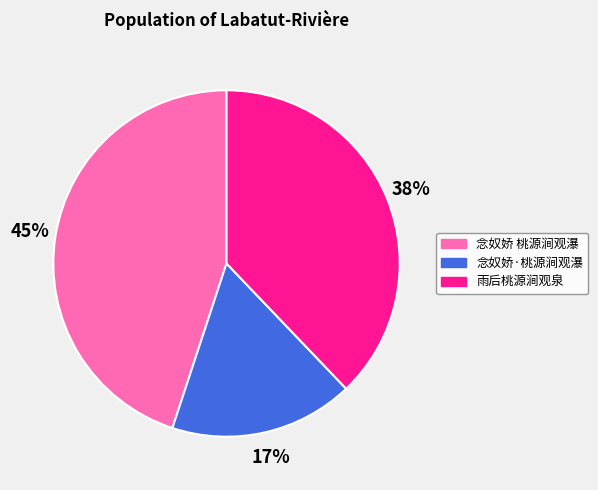

Which category has the smallest portion of the pie?

念奴娇·桃源涧观瀑